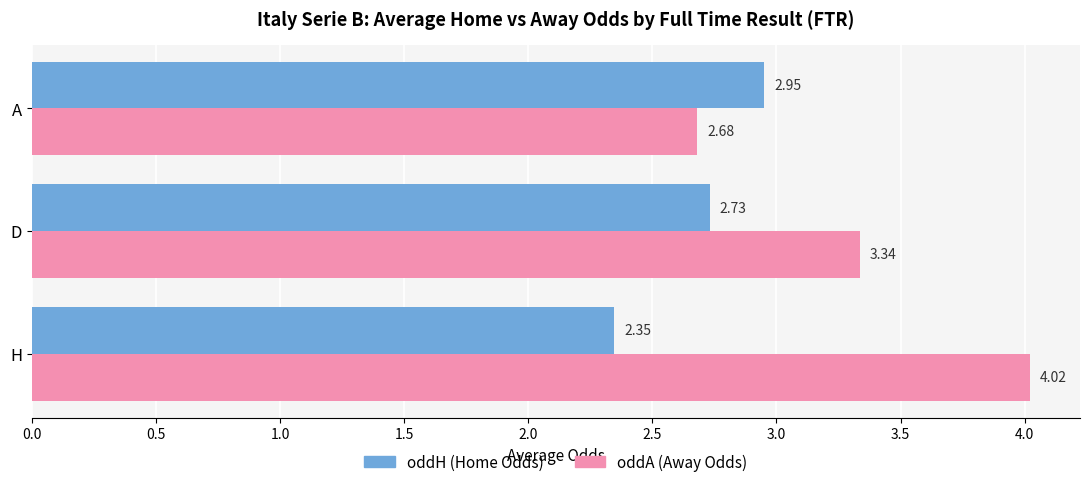

Which series has the largest range (max minus min)?

oddA (Away Odds)